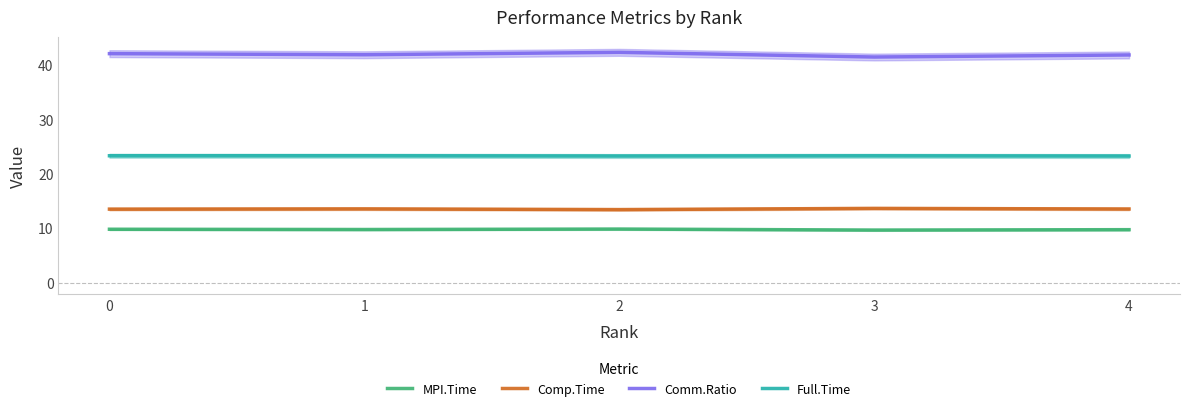

The value of Comm.Ratio at 2 is 42.3. True or false?

True